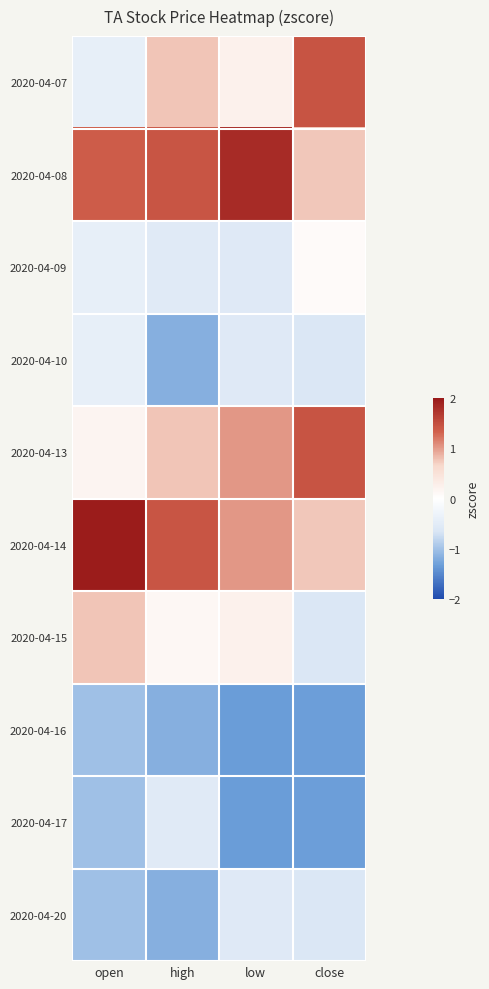

At which category is the sum across all series the highest?

close